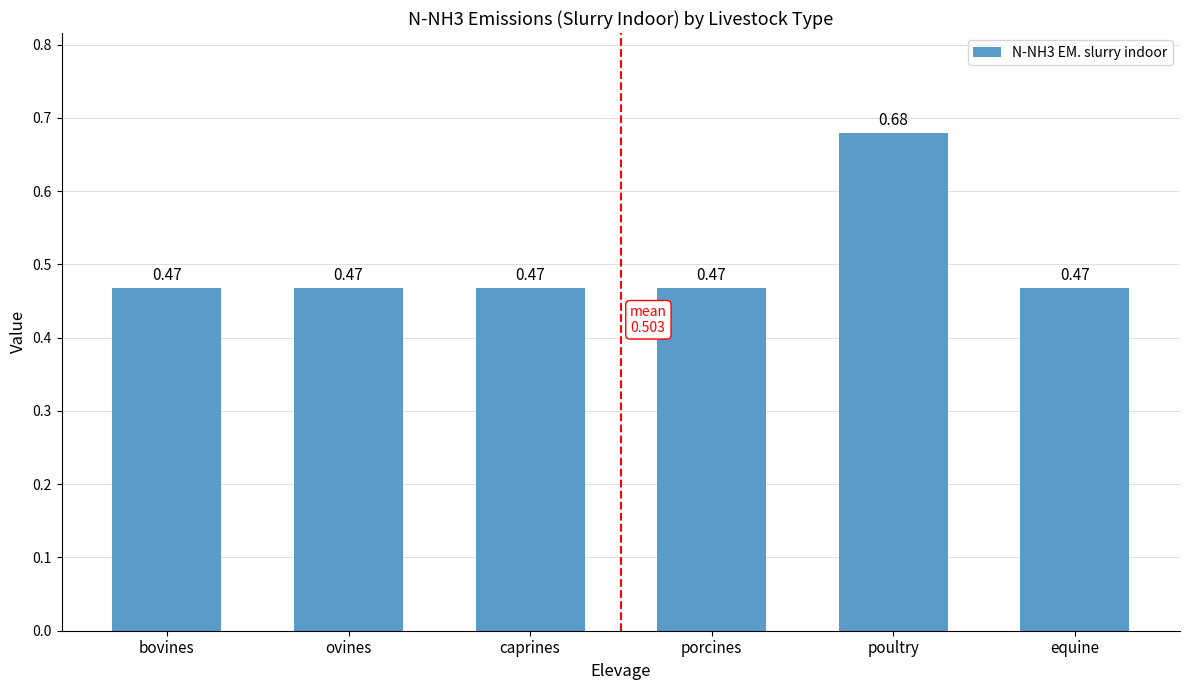

The value at bovines is 0.7. True or false?

False